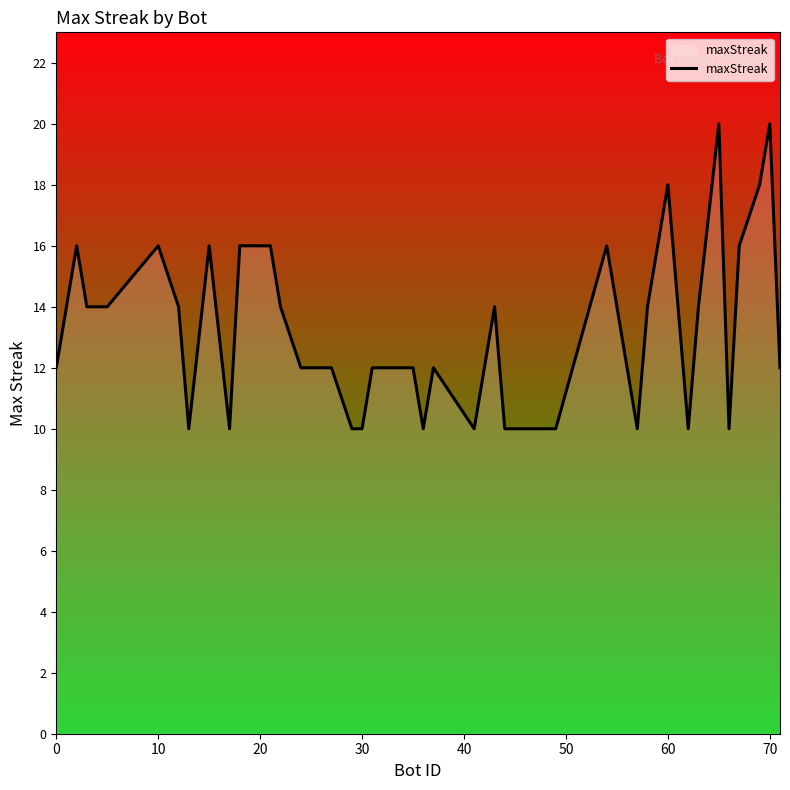

What is the difference between the maximum and minimum values?

10